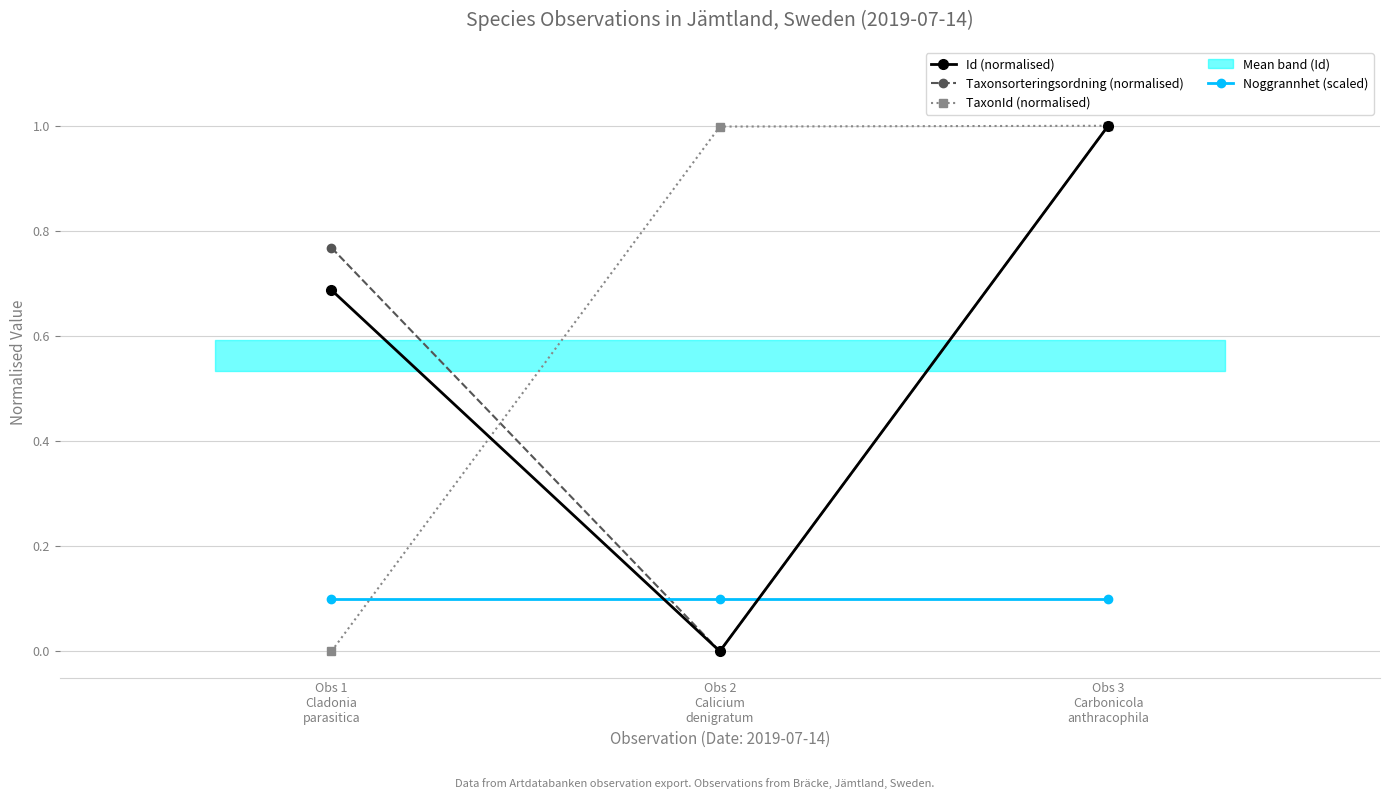

Reading left to right, extract all data points from this chart.

Id (normalised): Obs 1
Cladonia
parasitica=0.7	Obs 2
Calicium
denigratum=0.0	Obs 3
Carbonicola
anthracophila=1.0
Taxonsorteringsordning (normalised): Obs 1
Cladonia
parasitica=0.8	Obs 2
Calicium
denigratum=0.0	Obs 3
Carbonicola
anthracophila=1.0
TaxonId (normalised): Obs 1
Cladonia
parasitica=0.0	Obs 2
Calicium
denigratum=1.0	Obs 3
Carbonicola
anthracophila=1.0
Noggrannhet (scaled): Obs 1
Cladonia
parasitica=0.1	Obs 2
Calicium
denigratum=0.1	Obs 3
Carbonicola
anthracophila=0.1